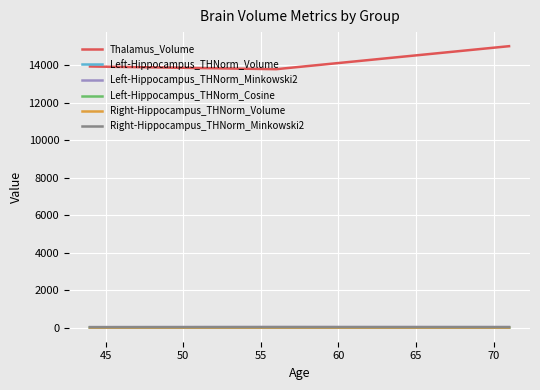

Which series has the largest total across all categories?

Thalamus_Volume